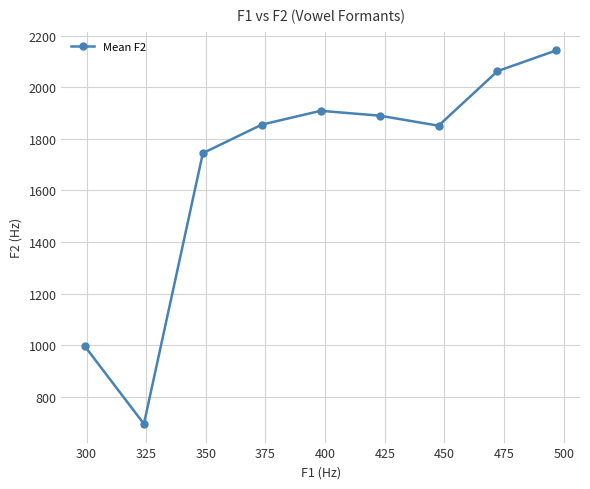

What is the minimum value shown in the chart?

696.0